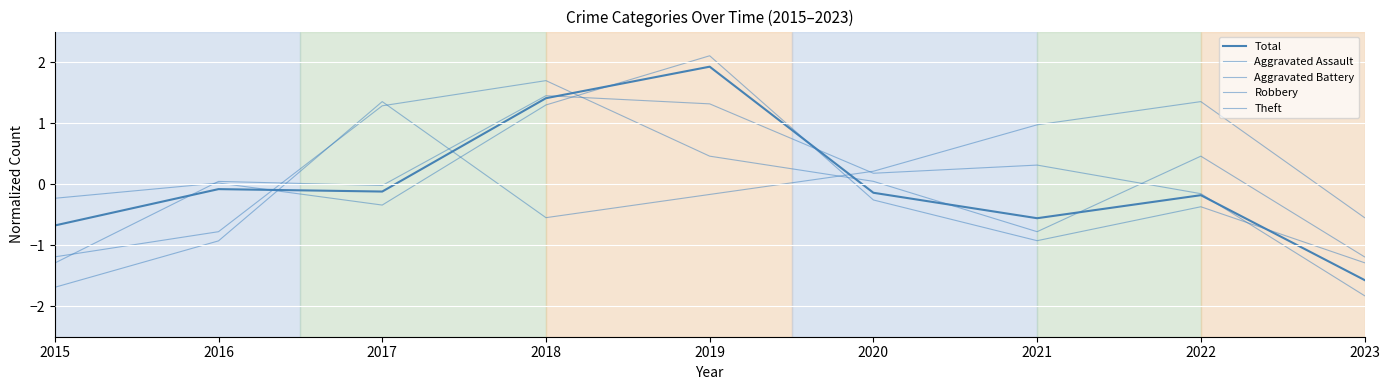

How many lines are shown in the chart?

5